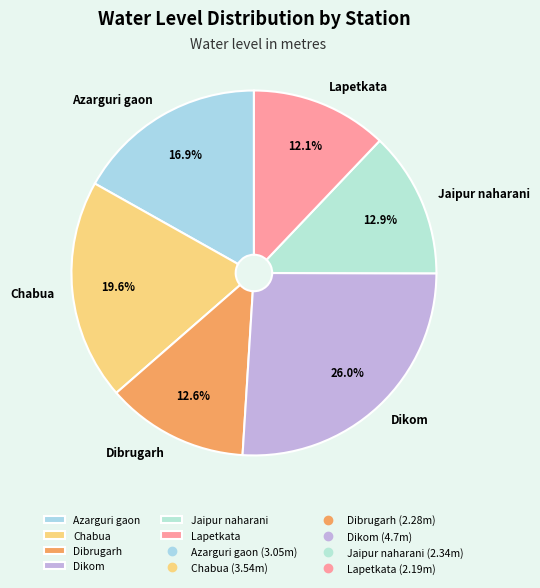

What percentage is the Dibrugarh slice, to the nearest percent?

13%